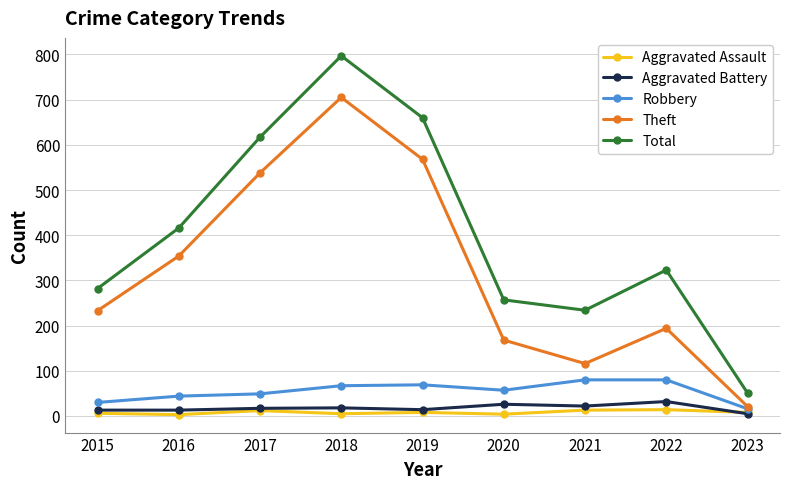

True or false: Total and Aggravated Assault intersect in this chart.

False